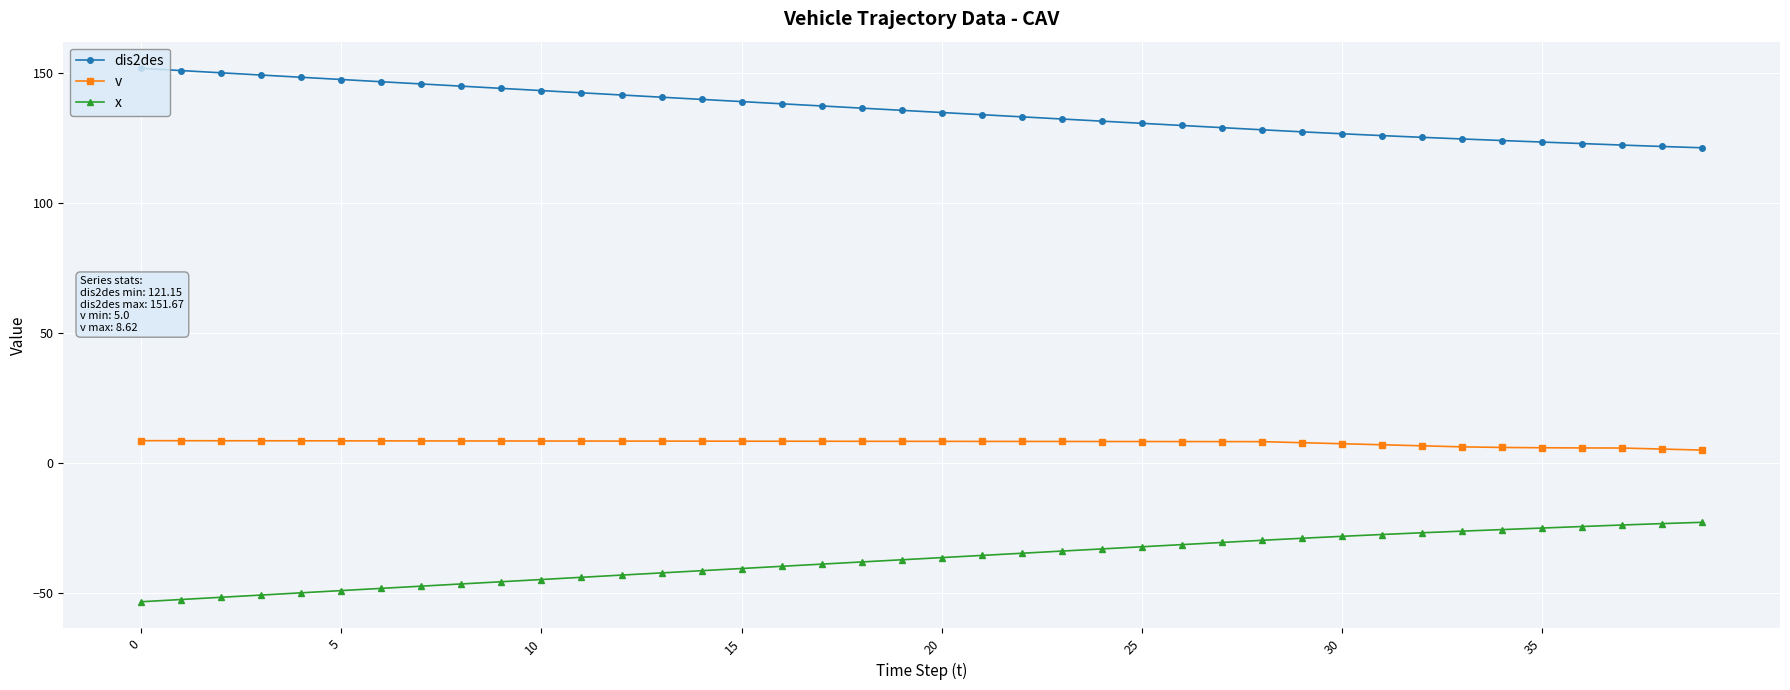

What is the value of the v point at the 27th from the left?

8.3